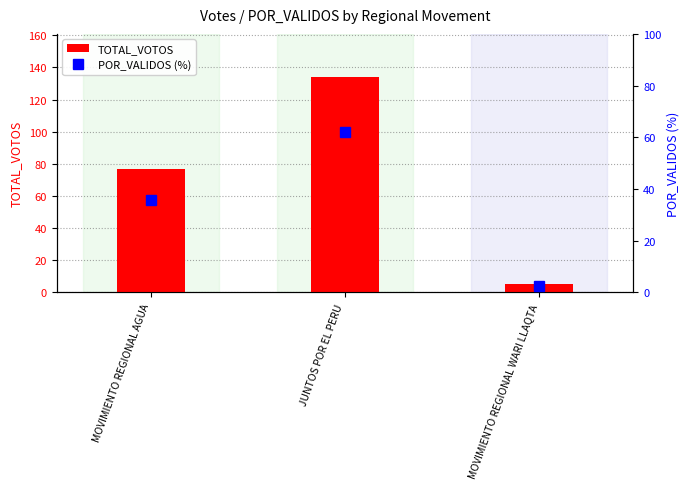

What is the greatest value displayed?

134.0